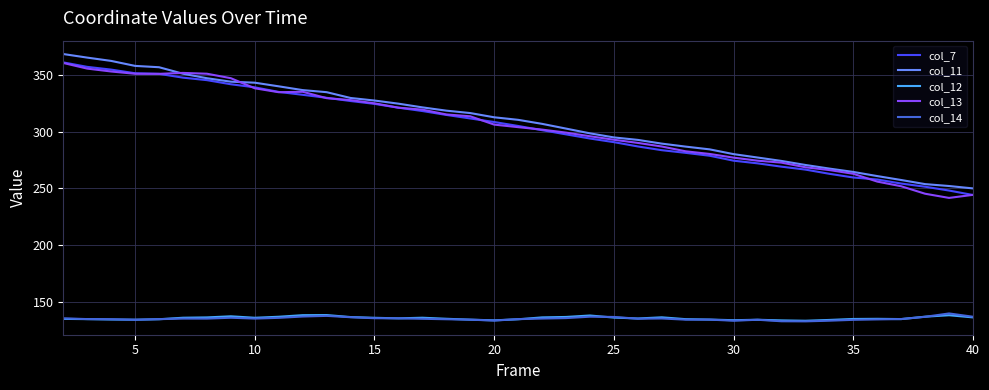

True or false: col_11 and col_12 cross at least once.

False